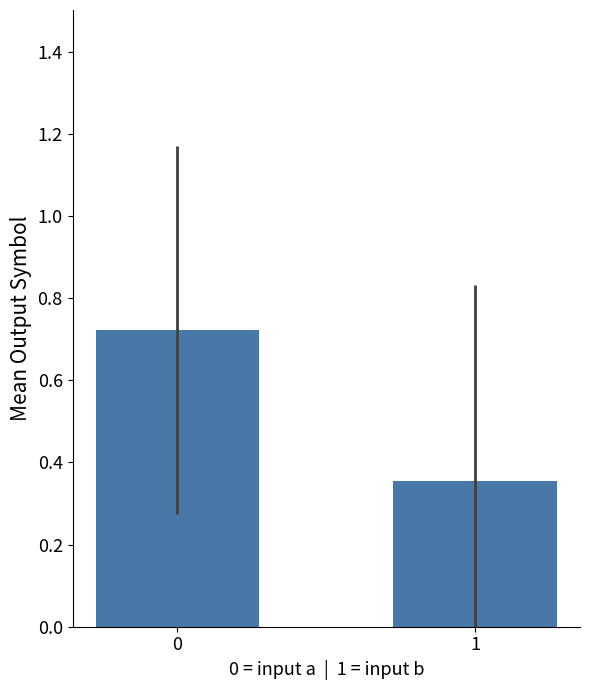

How many bars are there in total?

2